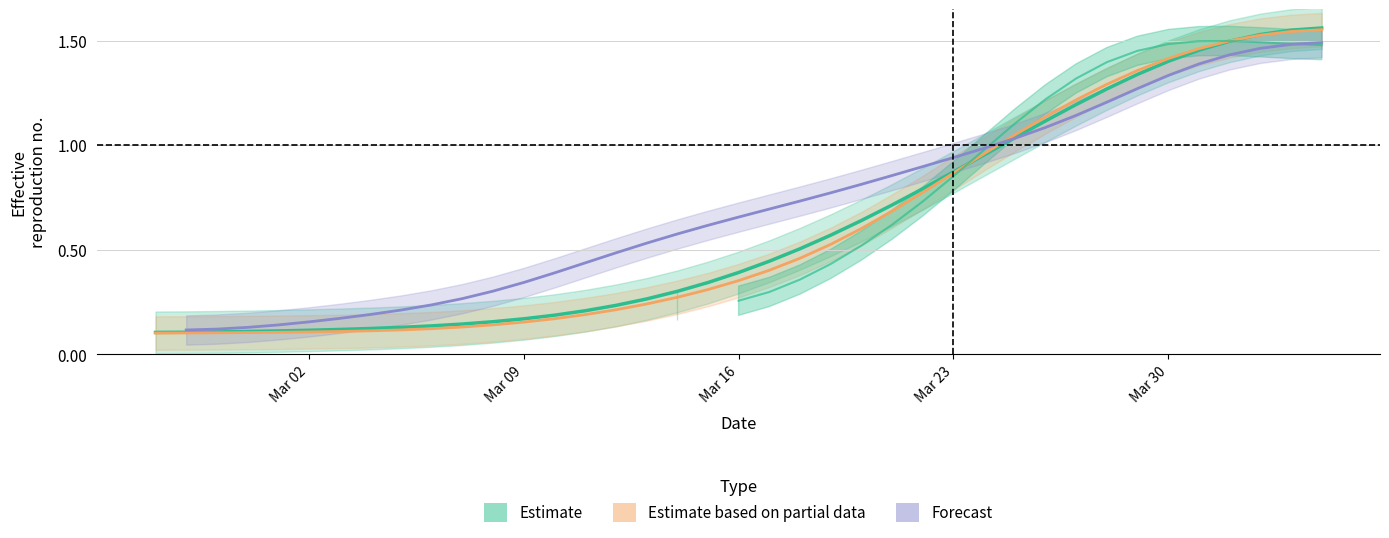

How many series are shown in this chart?

3